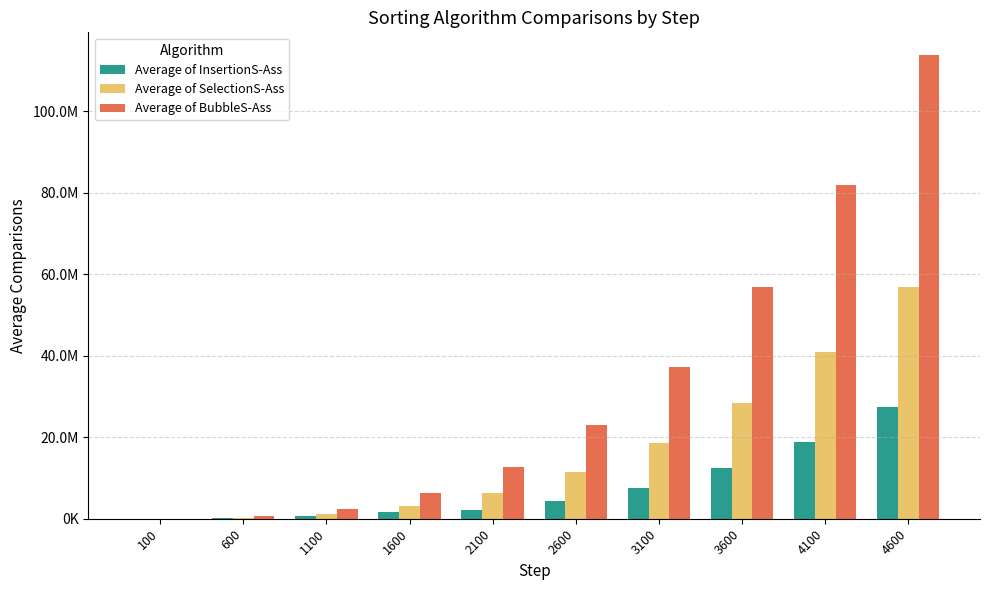

Reading left to right, what are all the values shown in this chart?

Average of InsertionS-Ass: 5148	186046	792694	1600000	2075092	4283240	7667138	12476786	18962184	27373332
Average of SelectionS-Ass: 7500	277500	1185000	3105000	6412500	11482500	18690000	28410000	41017500	56887500
Average of BubbleS-Ass: 14850	553950	2367300	6204900	12816750	22952850	37363200	56797800	82006650	113739750